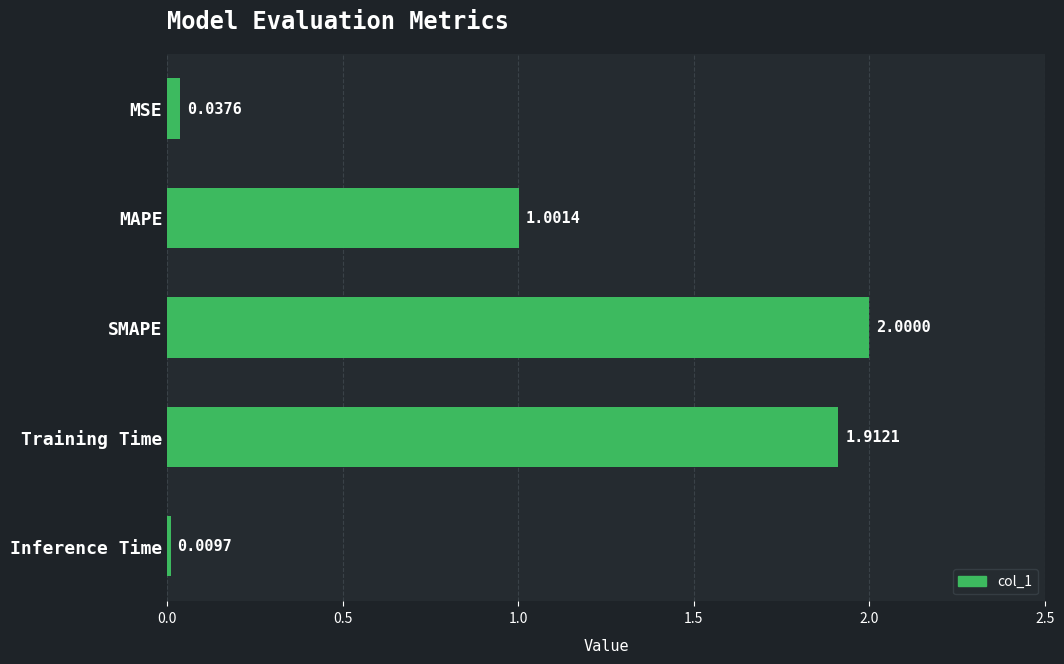

What is the difference between the maximum and minimum values?

2.0